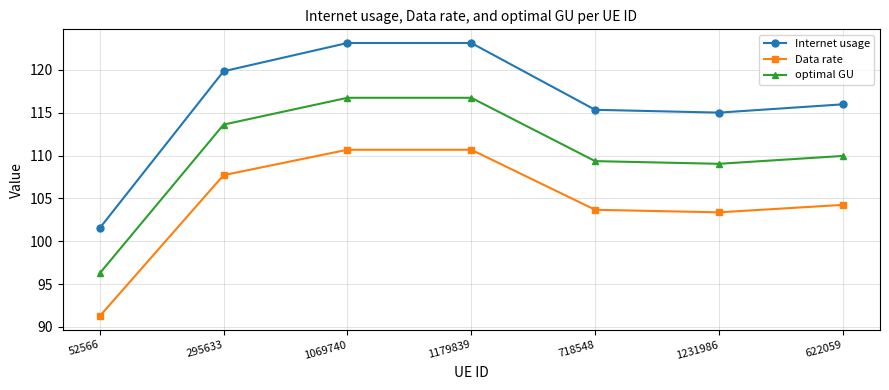

In Data rate, how many points are higher than both neighbors (excluding endpoints)?

1